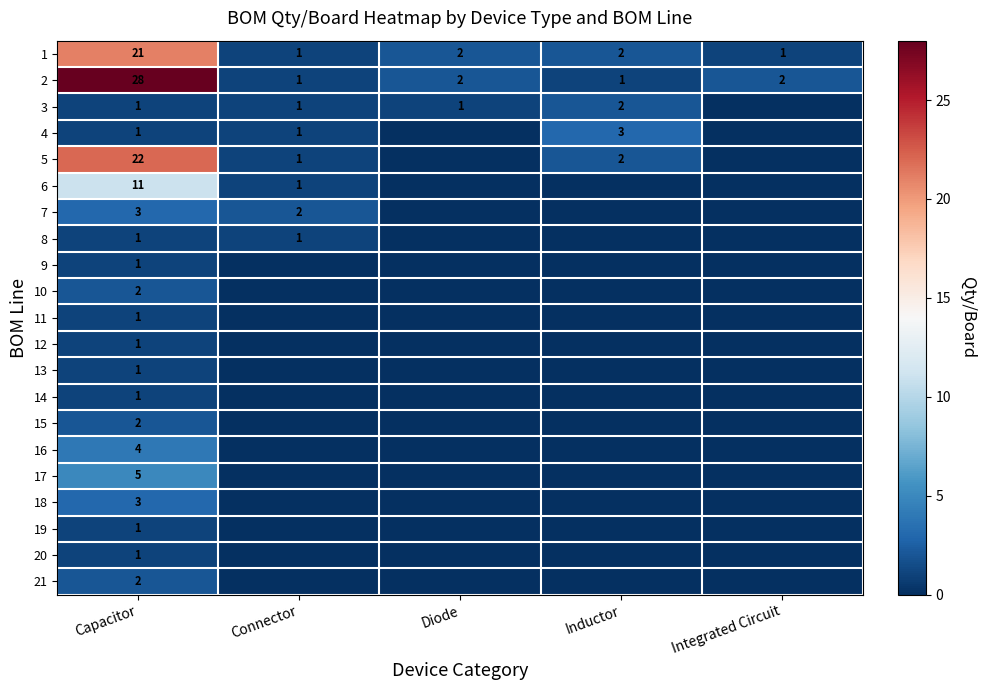

Is it true that 3 equals 1 at Inductor?

False